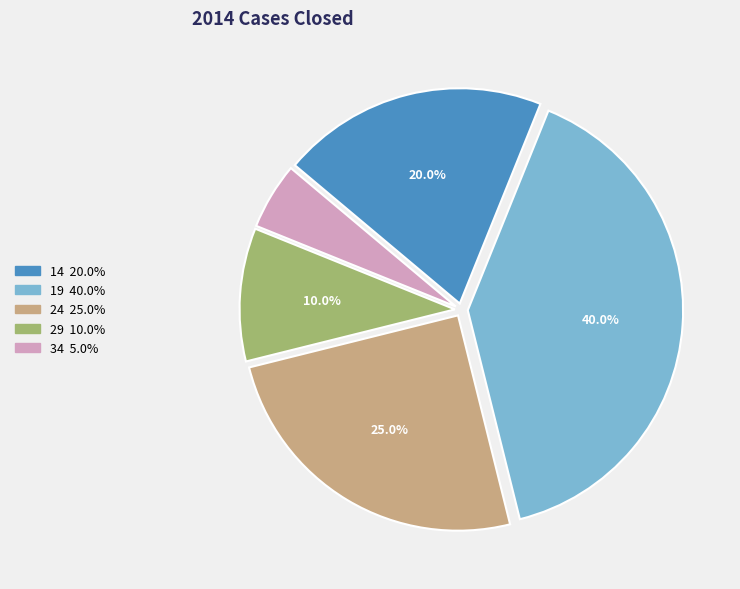

True or false: 29 accounts for 10% of the total.

True